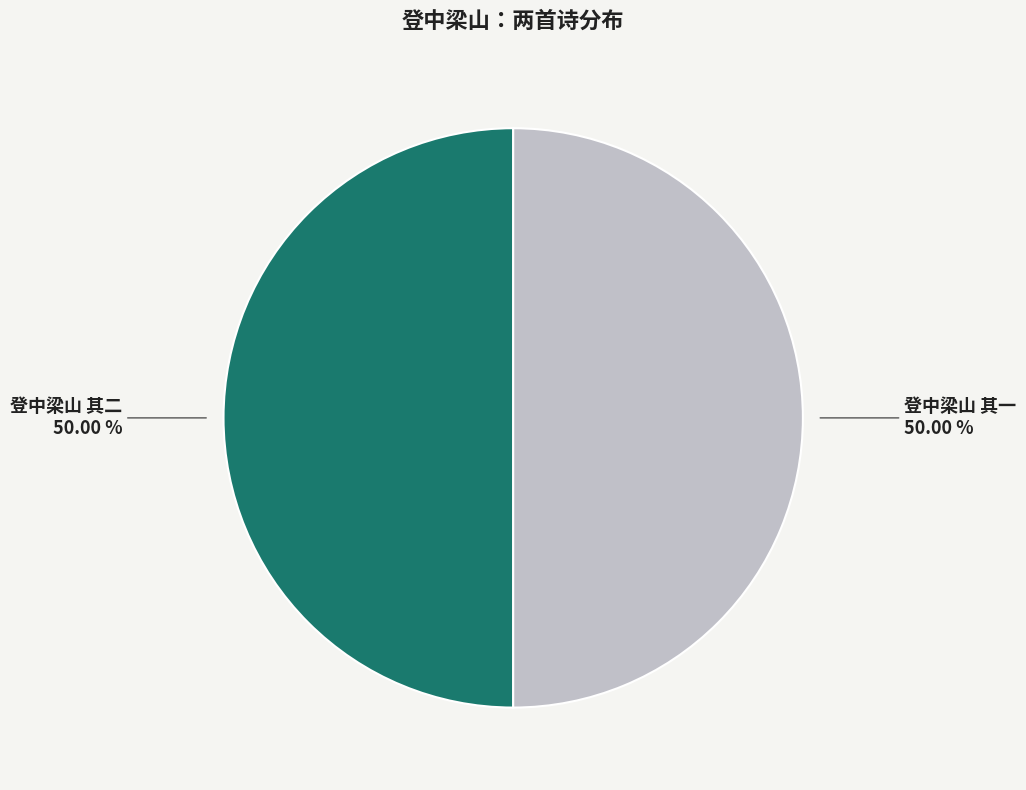

Which category has the smallest portion of the pie?

登中梁山 其二